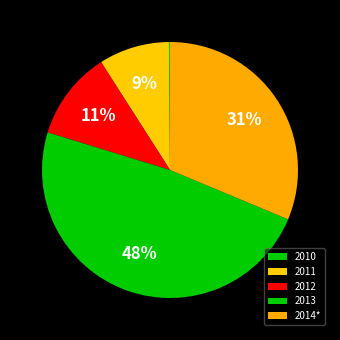

True or false: 2011 accounts for 1% of the total.

False